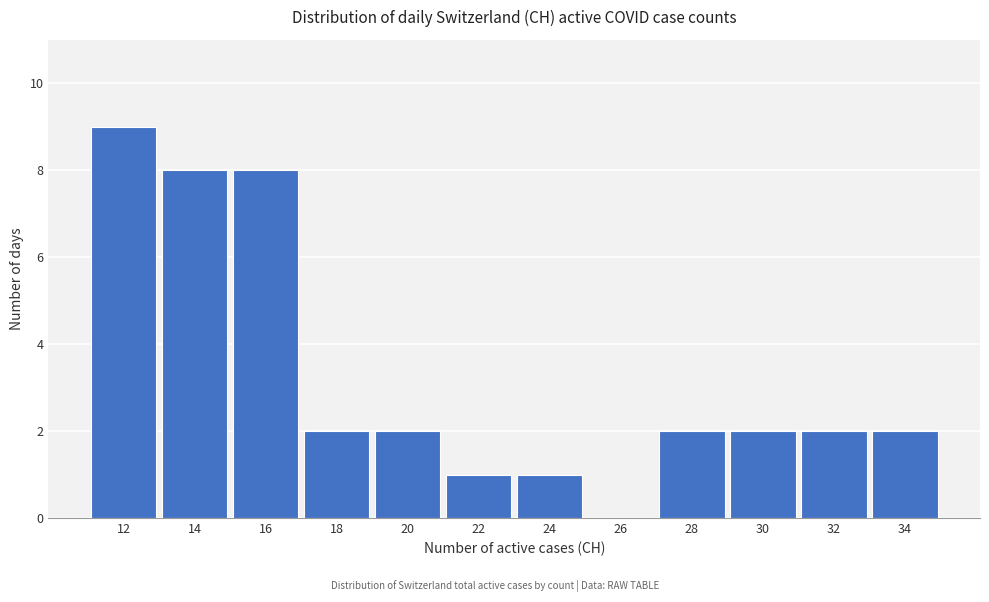

Reading left to right, what are all the values shown in this chart?

12=9	14=8	16=8	18=2	20=2	22=1	24=1	26=0	28=2	30=2	32=2	34=2